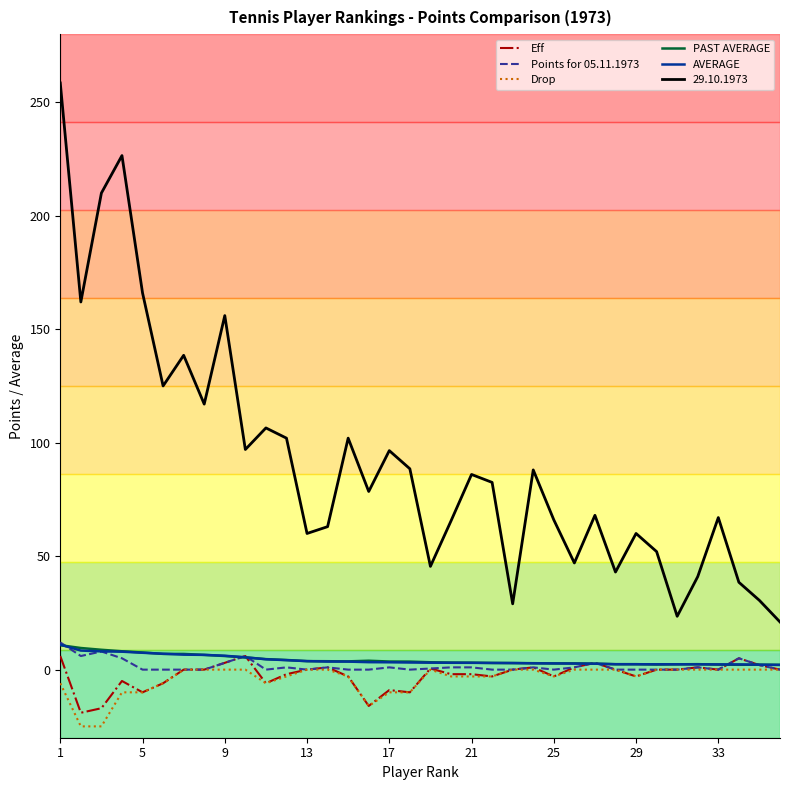

True or false: Eff and 29.10.1973 cross at least once.

False